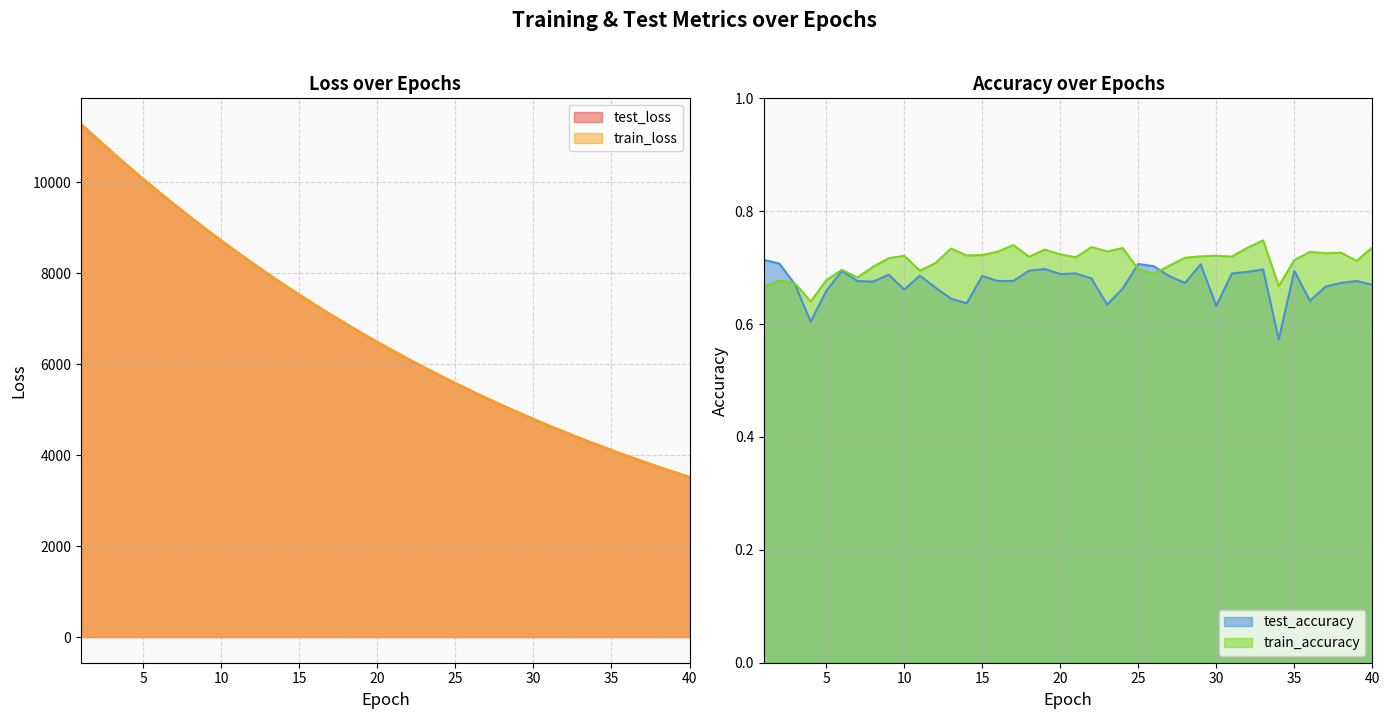

Which series has the largest range (max minus min)?

train_loss